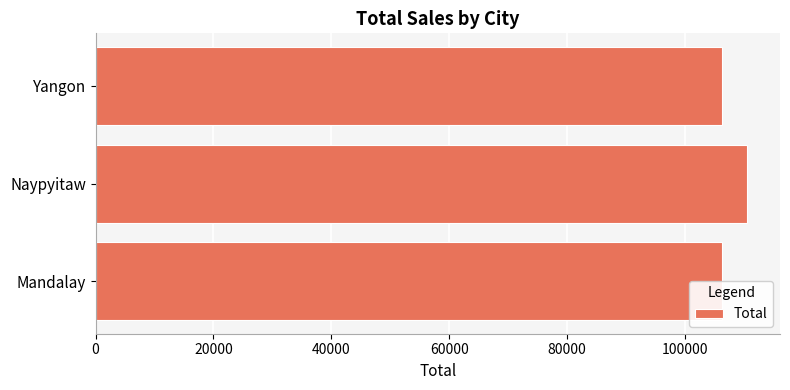

What is the value of the 1st bar from the left?

106197.7